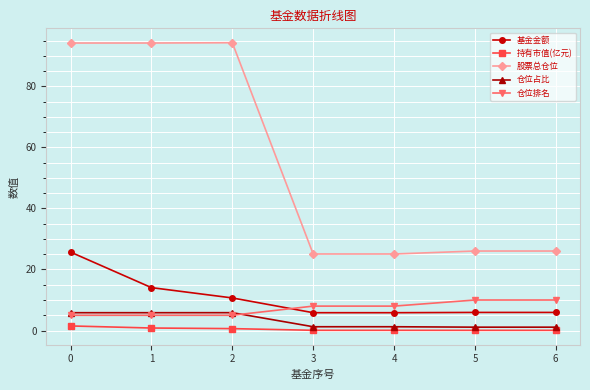

The value of 股票总仓位 at 1 is 94.2. True or false?

True